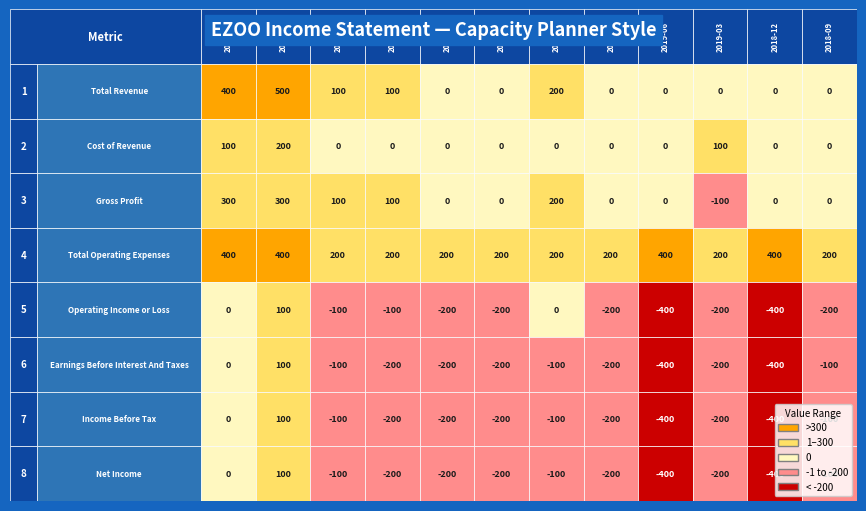

What is the difference between the highest and lowest values at 10?

800